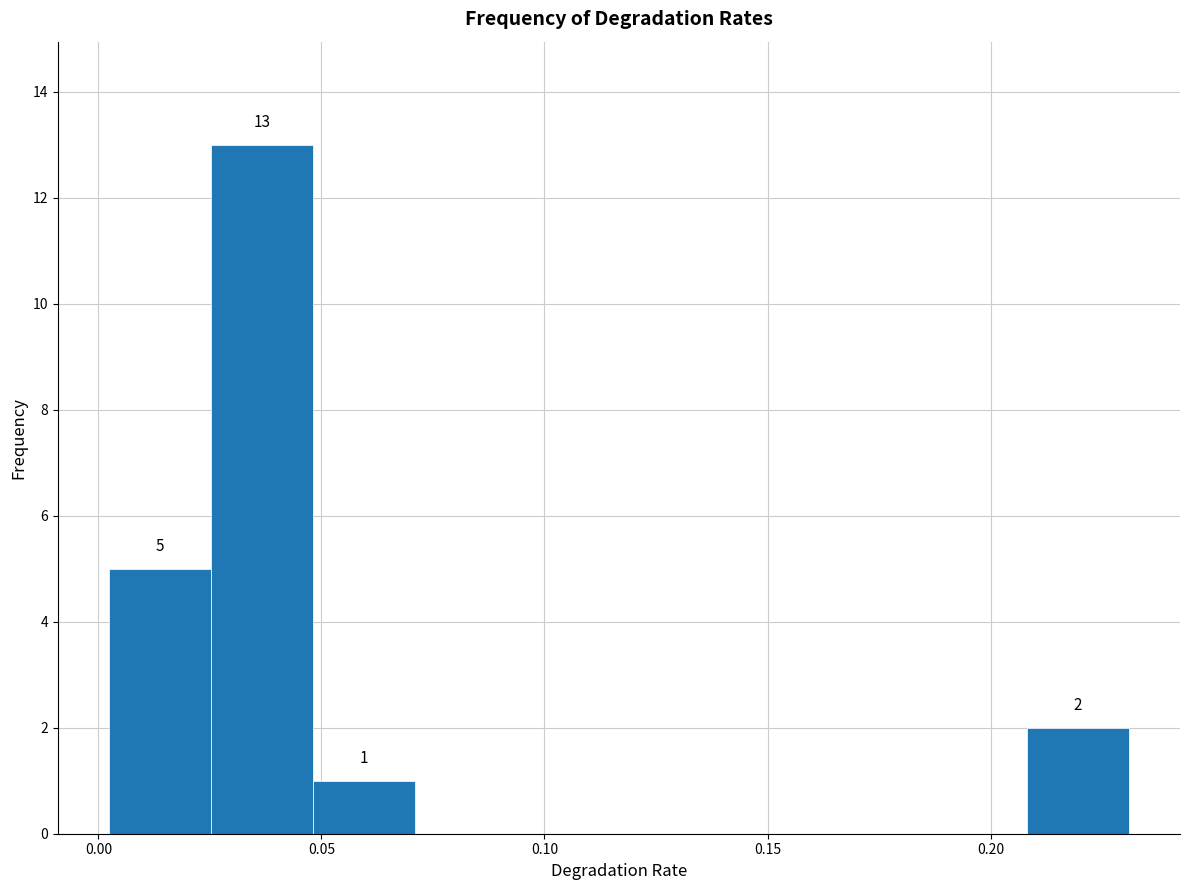

Which range on the x-axis has the tallest bar?

0.025 to 0.050